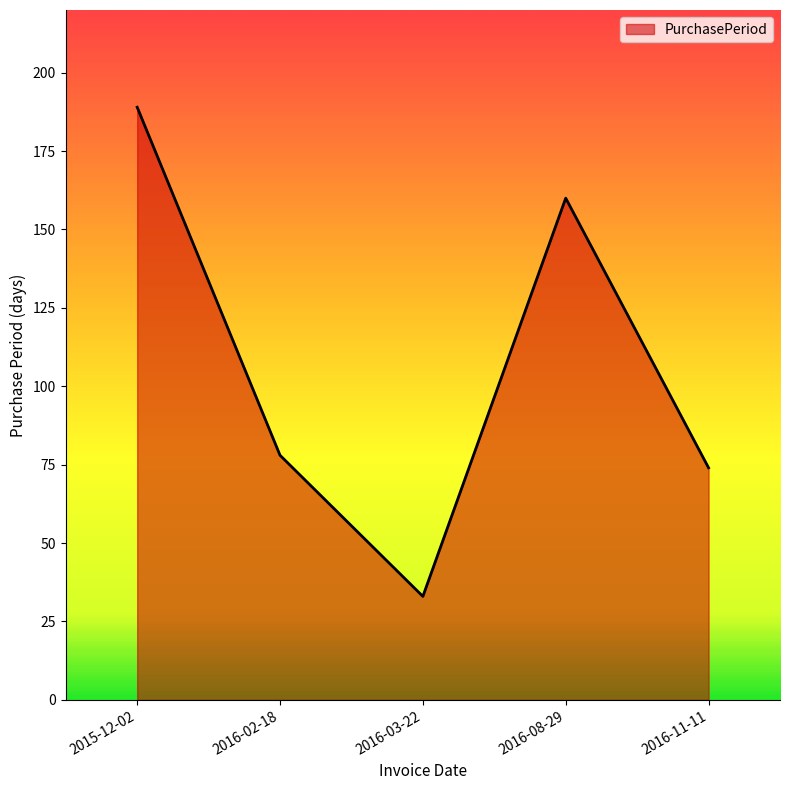

Rank the categories by value from highest to lowest.

2015-12-02, 2016-08-29, 2016-02-18, 2016-11-11, 2016-03-22